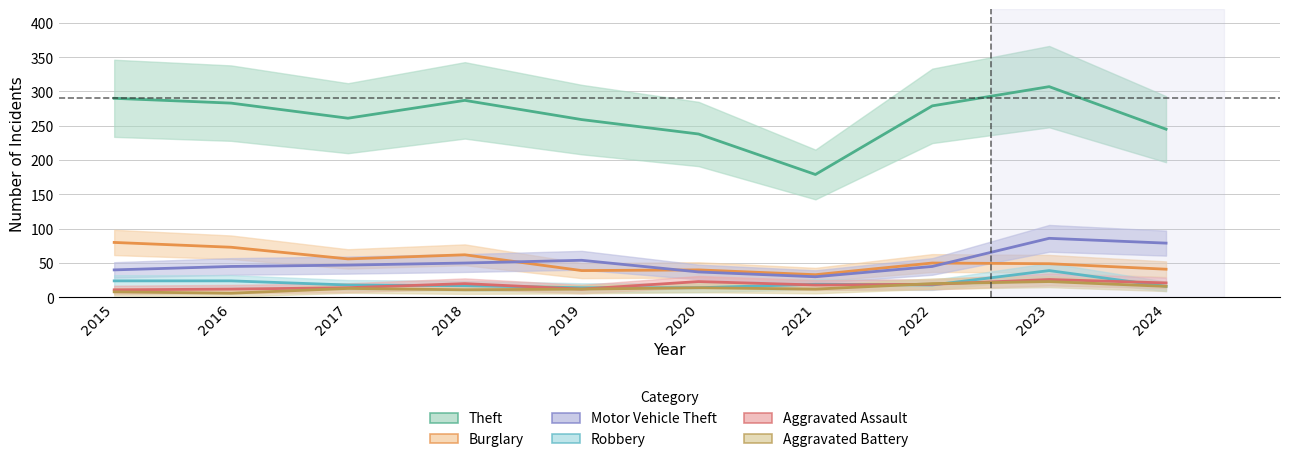

True or false: Burglary has more than 1 interior local peaks.

True